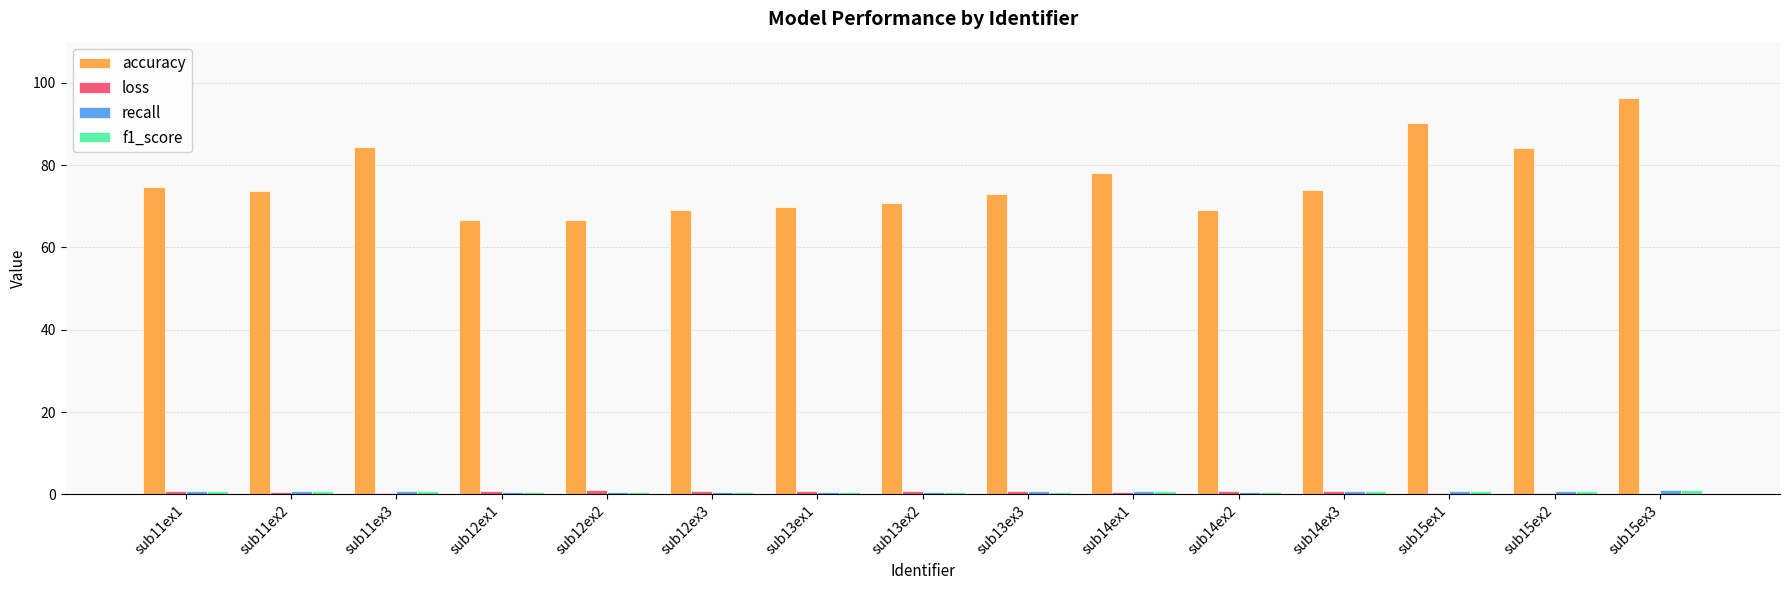

Between sub11ex3 and sub13ex3, which series saw the biggest shift?

accuracy